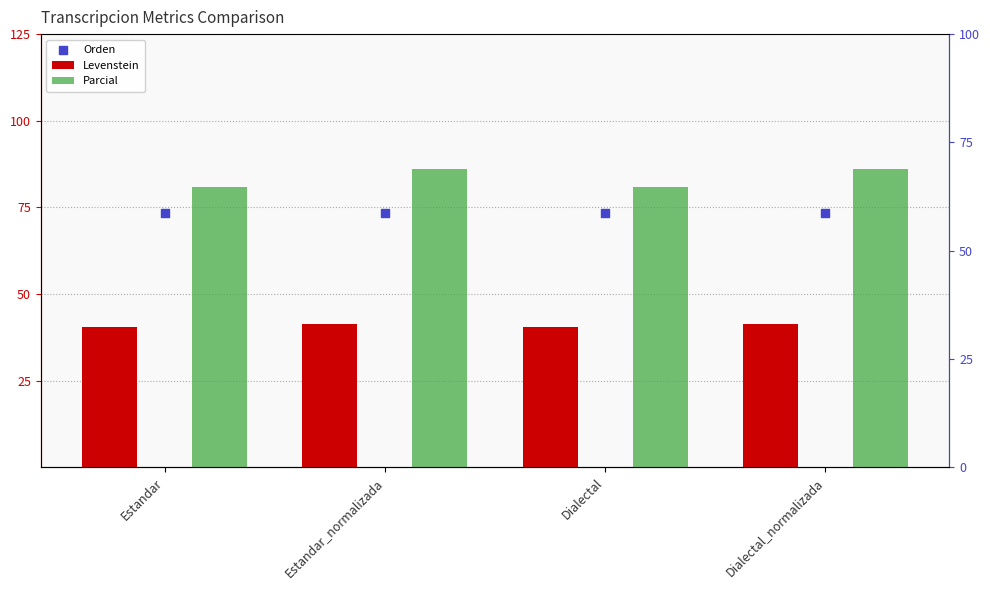

Which series has the largest total across all categories?

Parcial